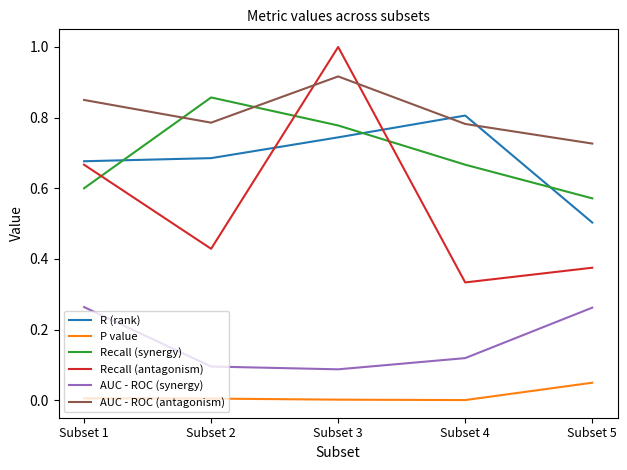

Which series changed the most between Subset 4 and Subset 5?

R (rank)